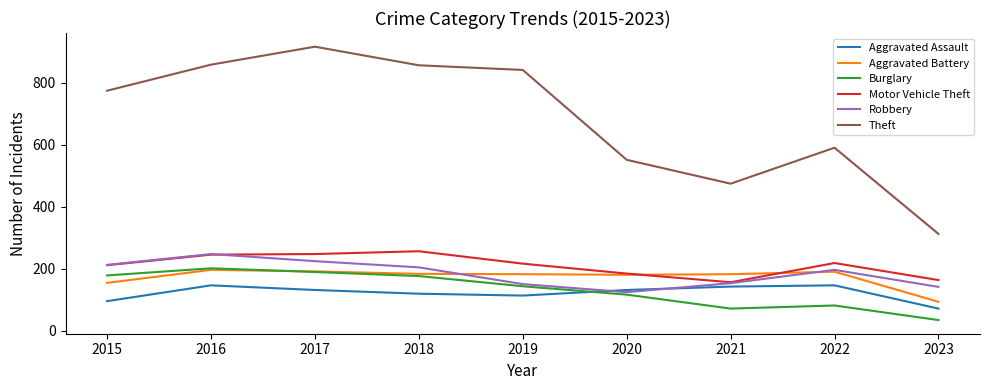

Is this an area chart (filled region under the line)?

No